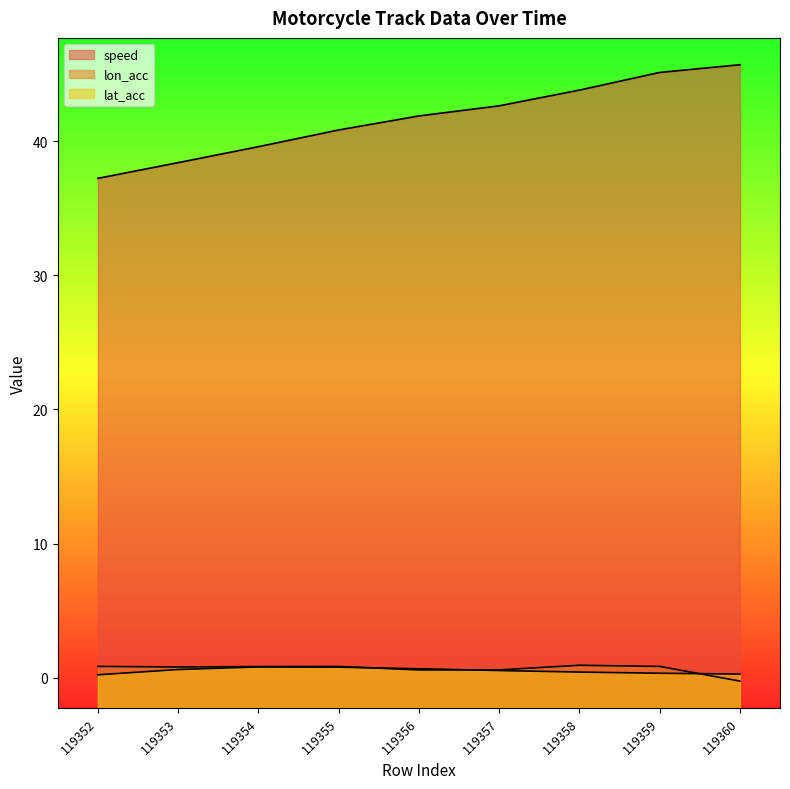

What is the total value across all series at 119360?

45.7